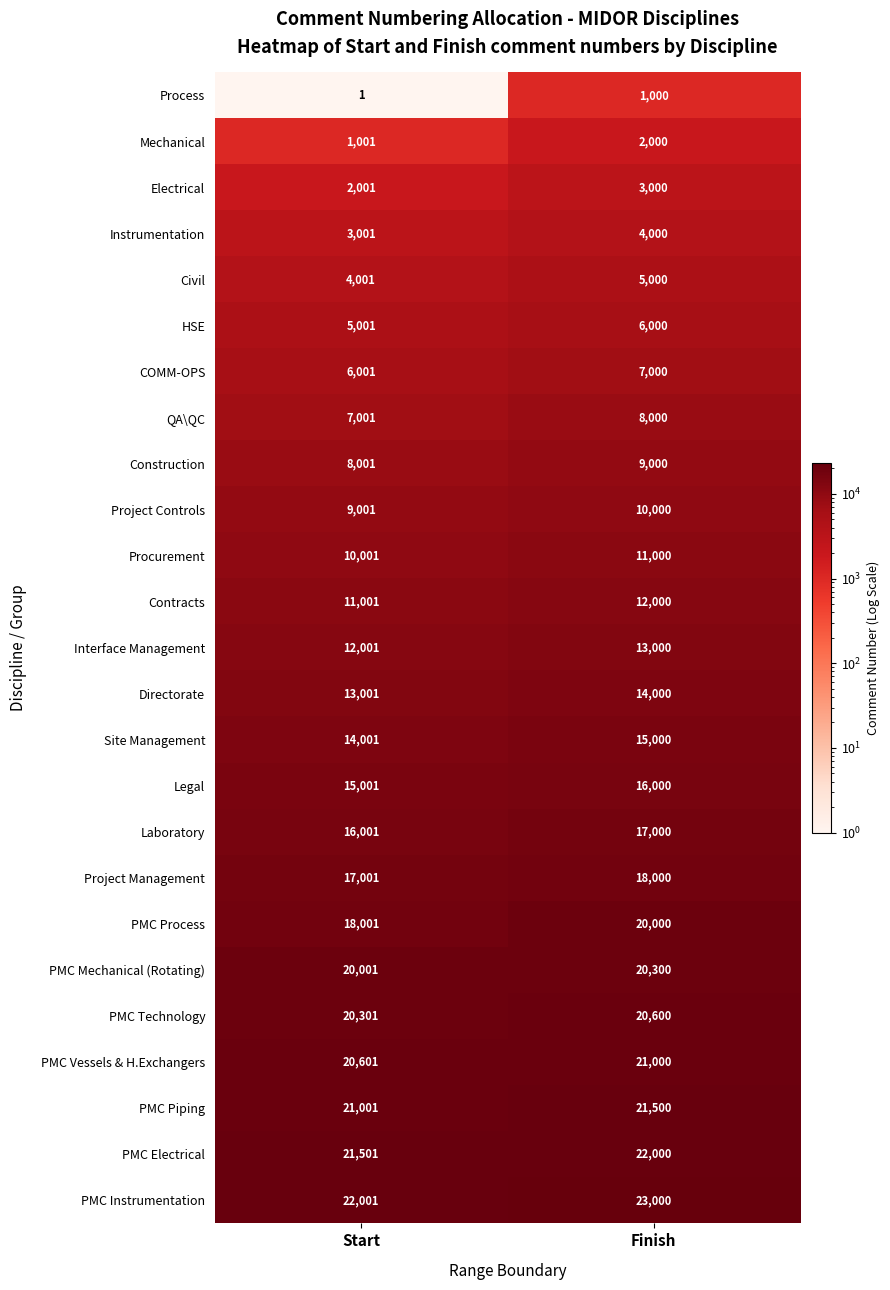

Which category has the lowest value across all series?

Start